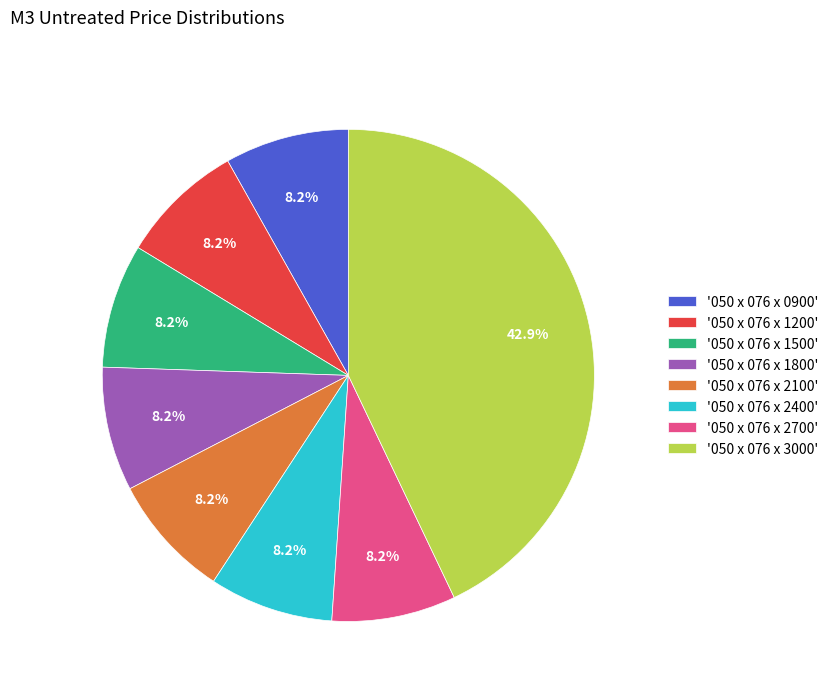

Which slice is the largest?

'050 x 076 x 3000'